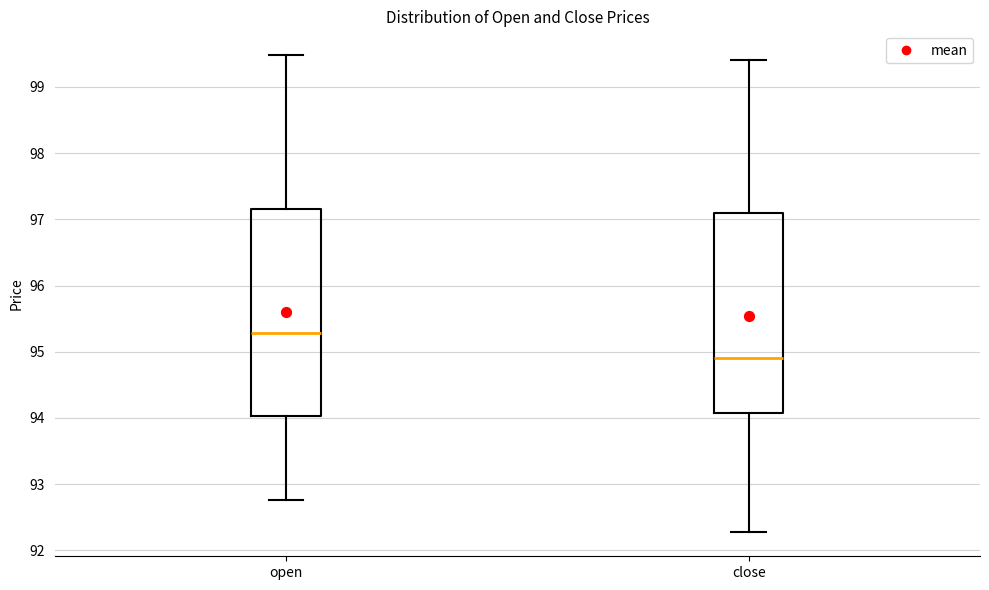

Which box's median line is the highest?

open